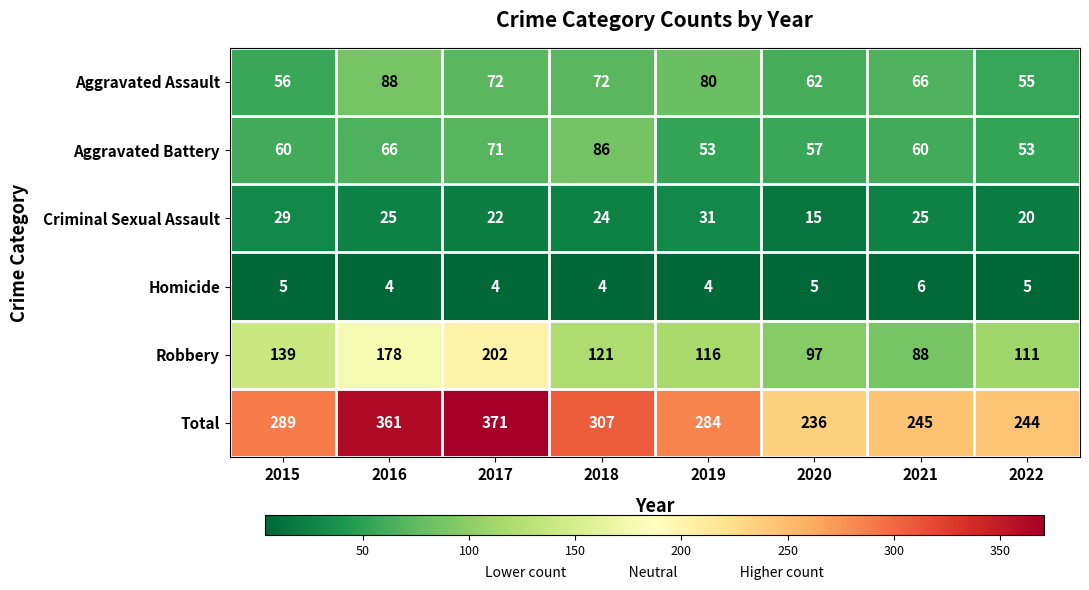

How many values in the Robbery series are below 121?

4